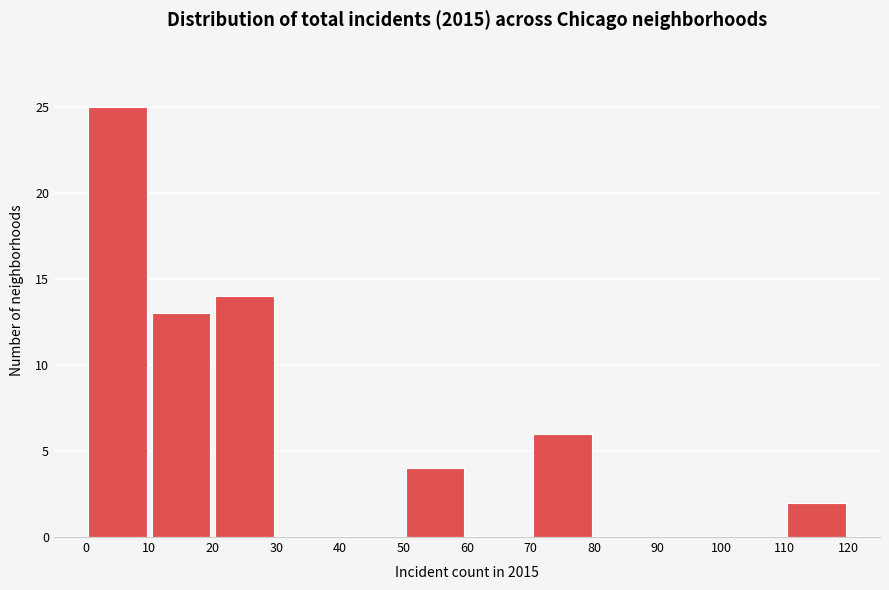

Over which range of the x-axis is the bar tallest?

0 to 10